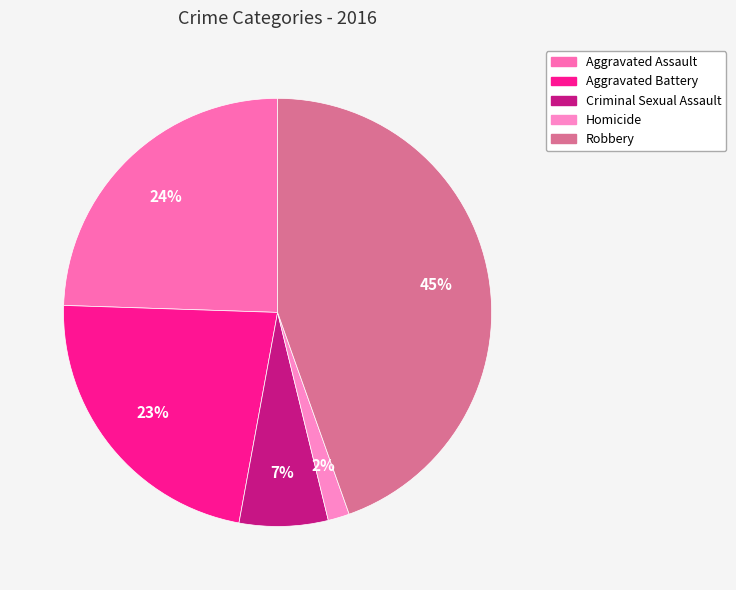

To the nearest percent, what portion does Aggravated Assault represent?

24%